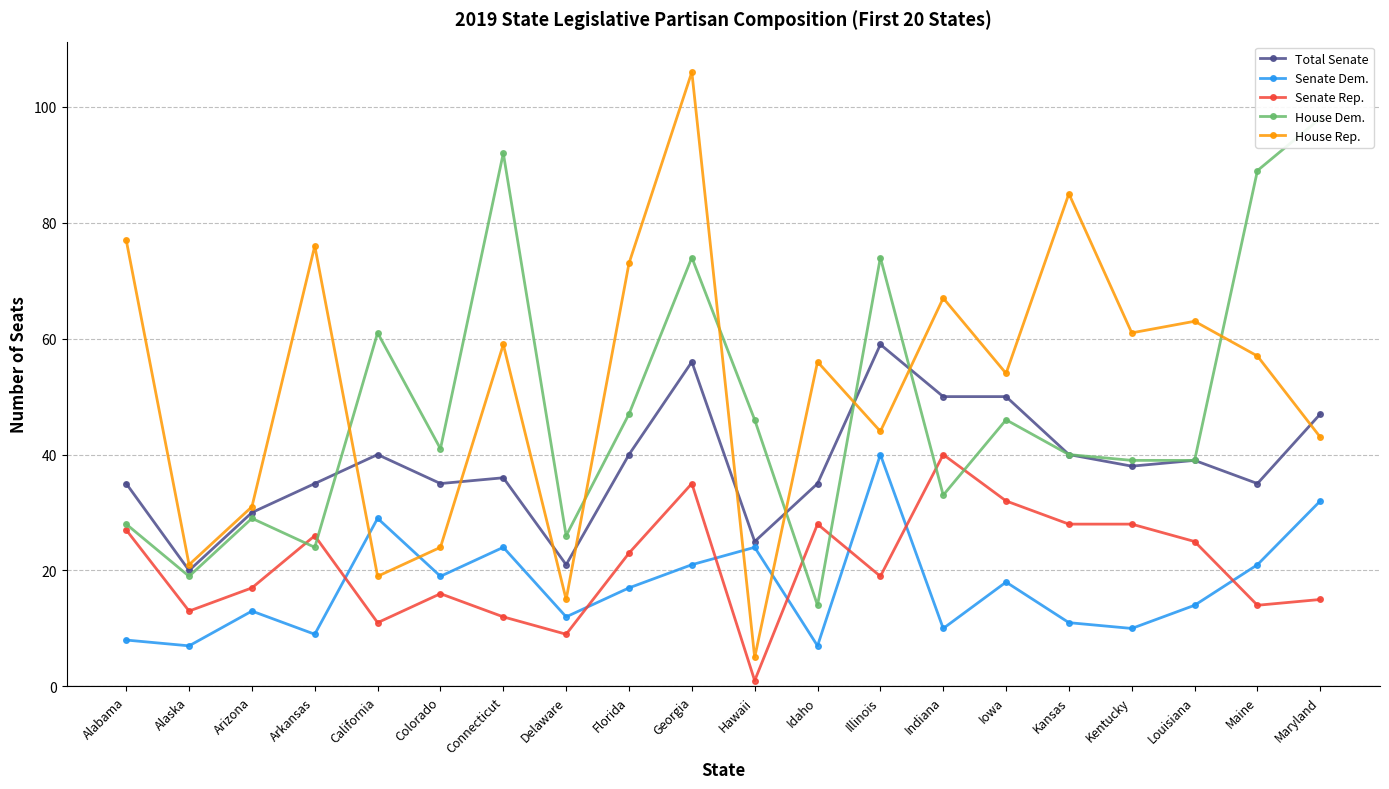

The value of House Dem. at California is 61. True or false?

True